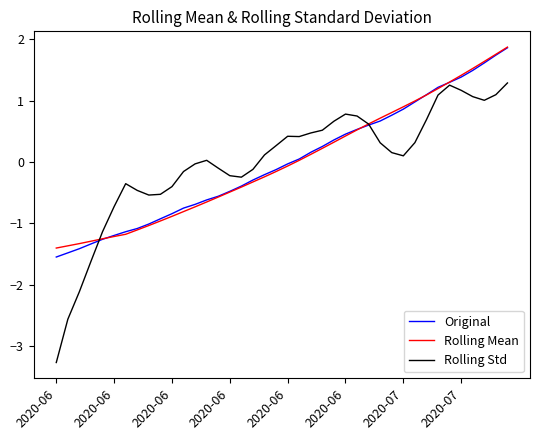

What is the smallest value displayed?

-3.3